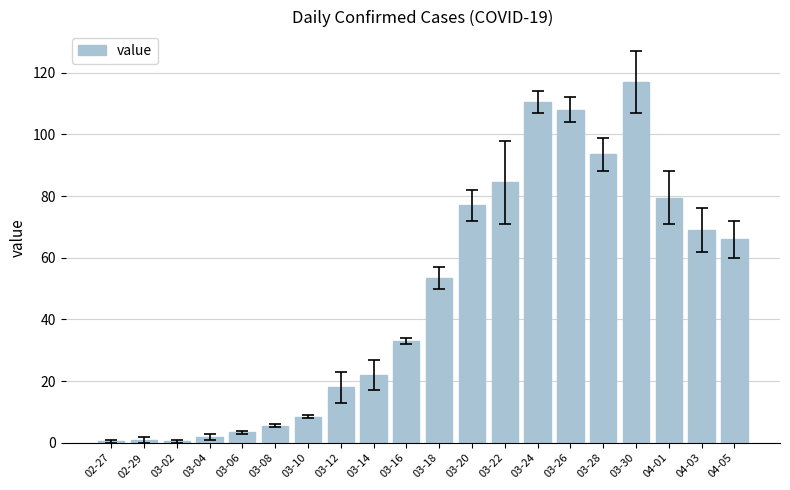

Where does the data first go above 53?

03-18